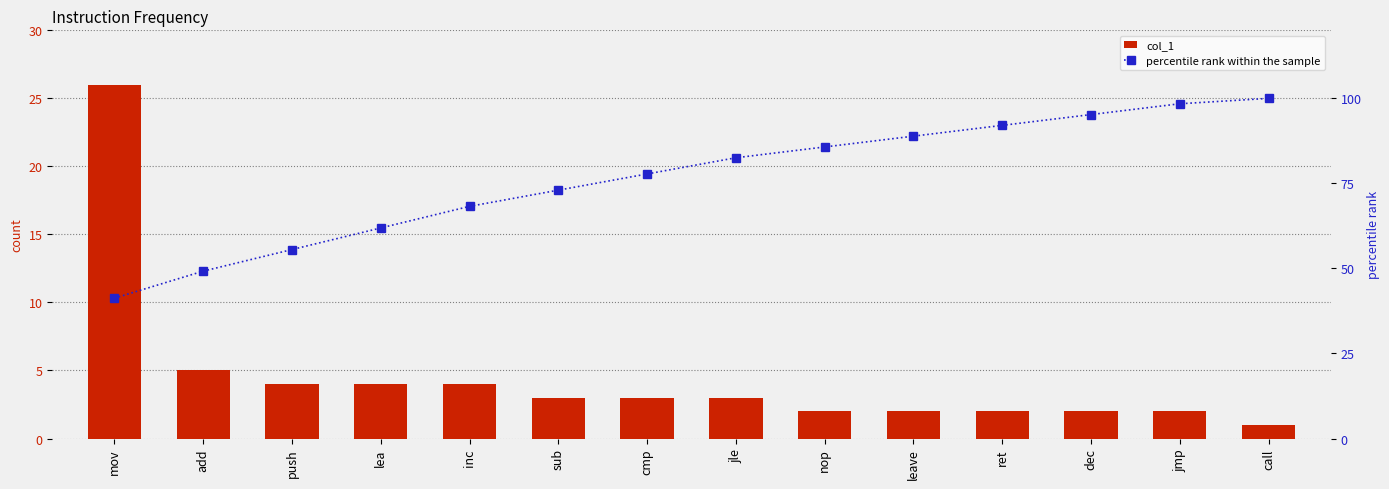

Which series has the largest range (max minus min)?

percentile rank within the sample